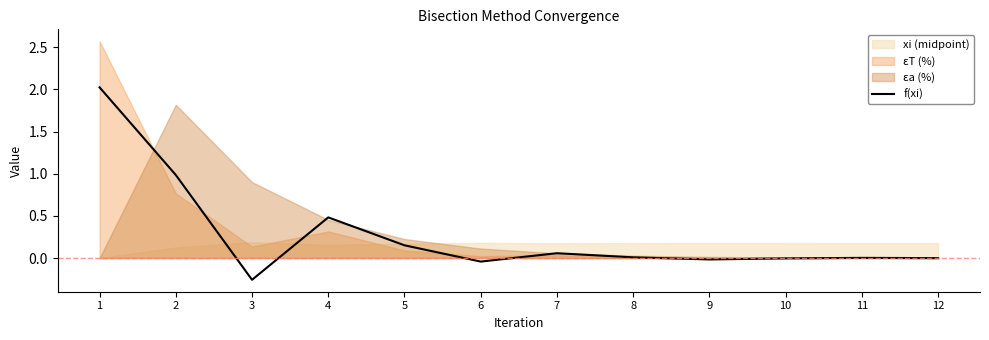

Rank the categories by value from lowest to highest.

3, 6, 9, 10, 12, 11, 8, 7, 5, 4, 2, 1